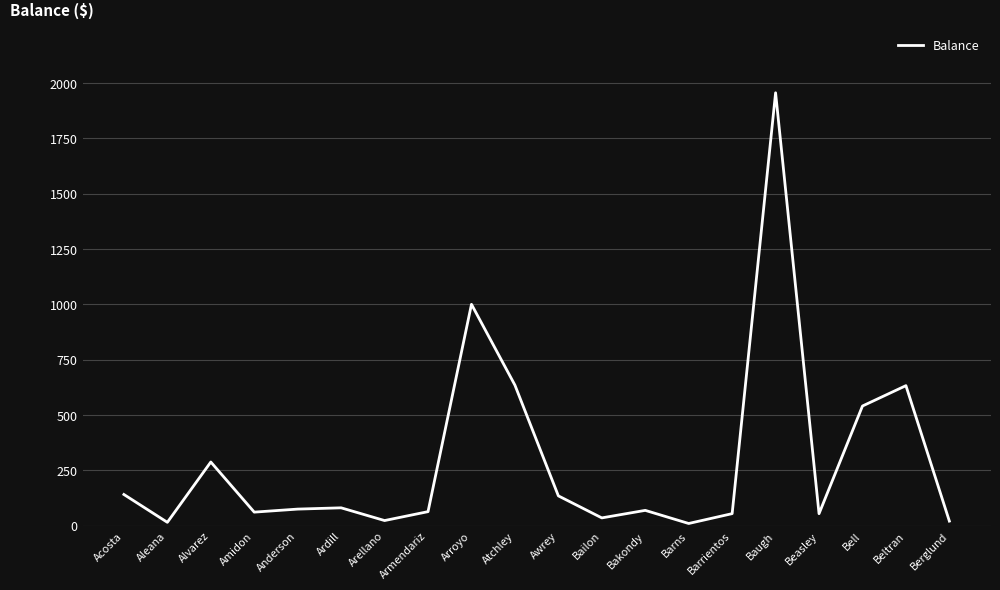

The value at Acosta is 140.8. True or false?

True